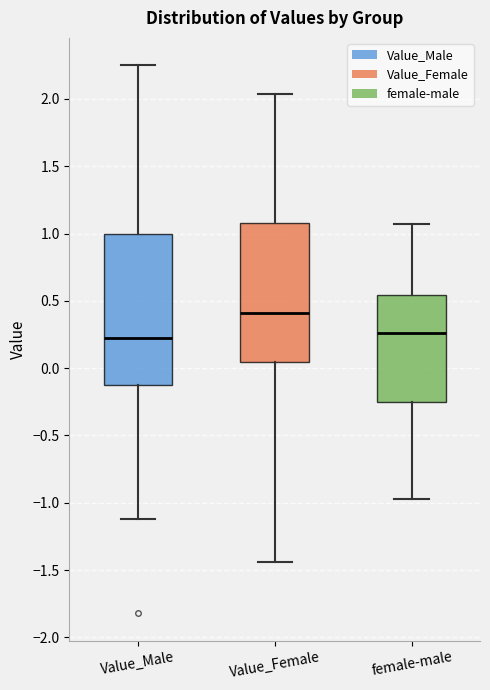

Reading left to right, read every box against the y-axis: the position of its median line, the range the box covers, and the ends of its whiskers. The values are not printed on the chart, so give them approximately, as read against the axis.

Value_Male: median 0.20, box -0.15 to 1.00, whiskers -1.10 to 2.25
Value_Female: median 0.40, box 0.05 to 1.10, whiskers -1.45 to 2.05
female-male: median 0.25, box -0.25 to 0.55, whiskers -0.95 to 1.05